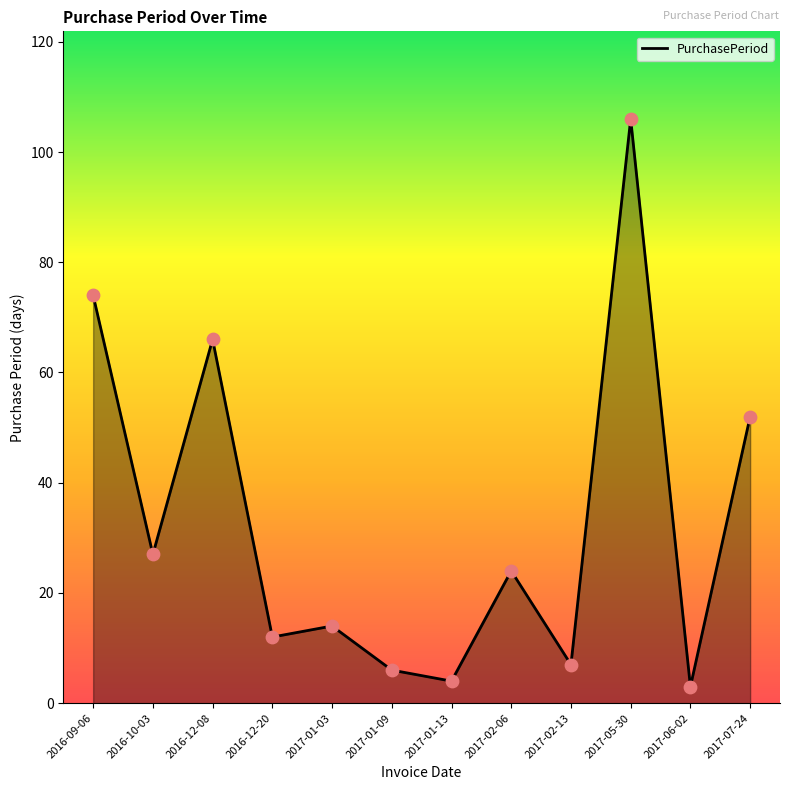

What is the ratio of the value at 2016-12-08 to the value at 2017-01-09?

11.0